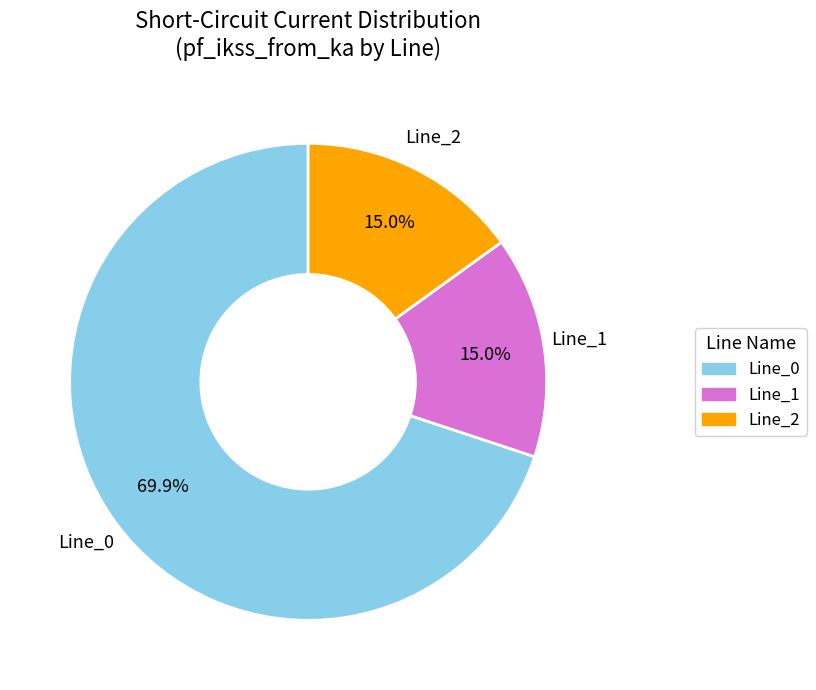

To the nearest percent, what portion does Line_2 represent?

15%